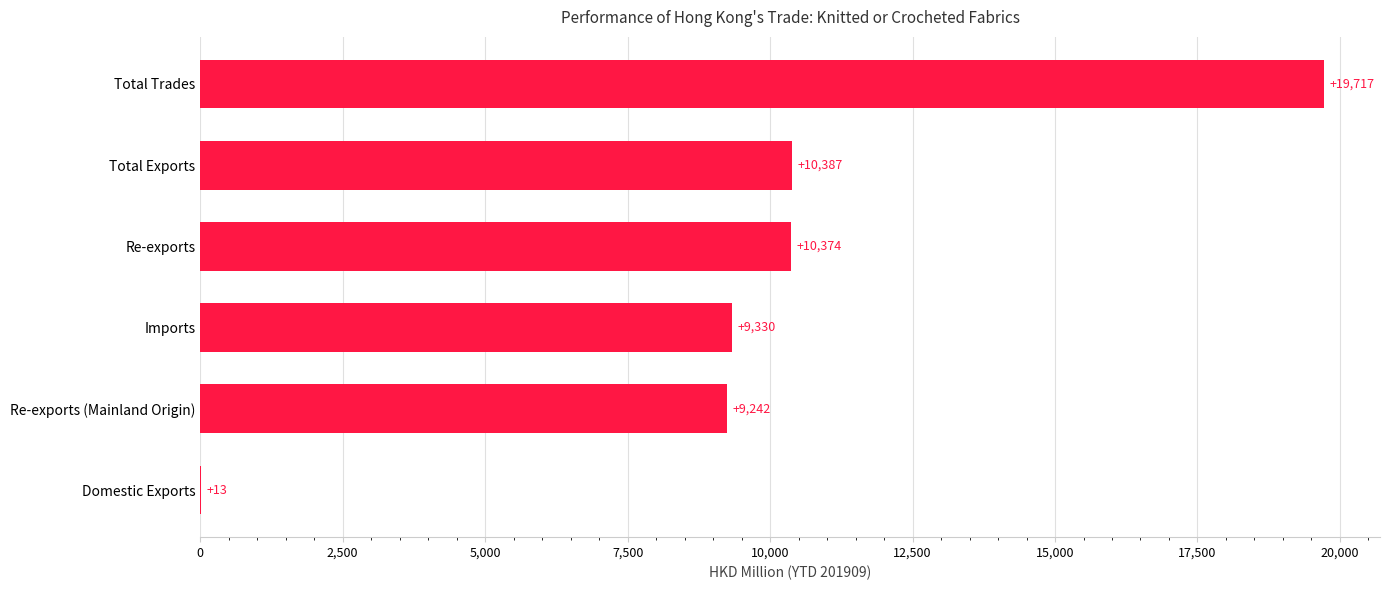

Is it true that the value at Total Exports is 16282.3?

False